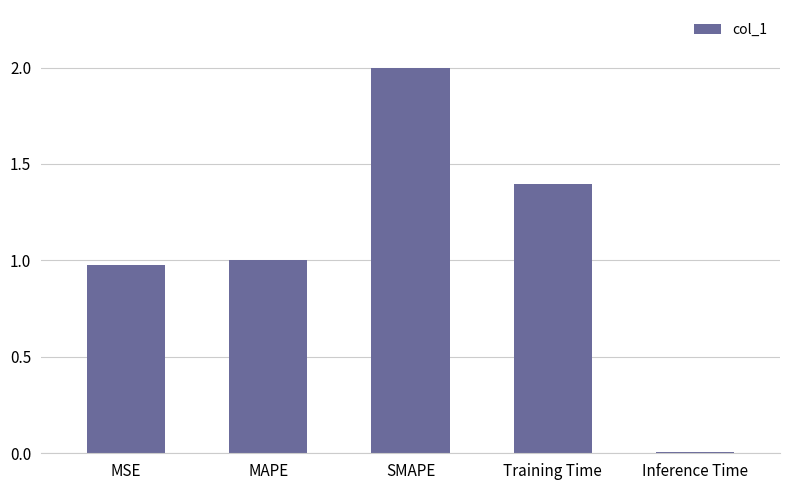

Rank the categories by value from lowest to highest.

Inference Time, MSE, MAPE, Training Time, SMAPE